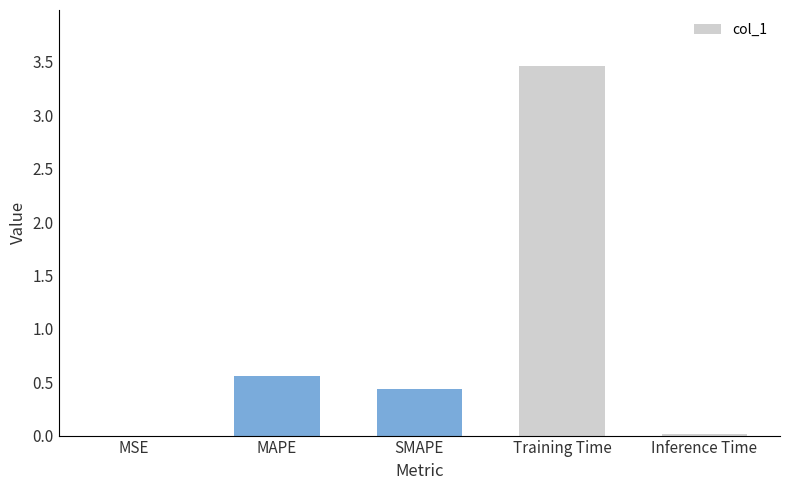

At which label is the value closest to 1?

MAPE